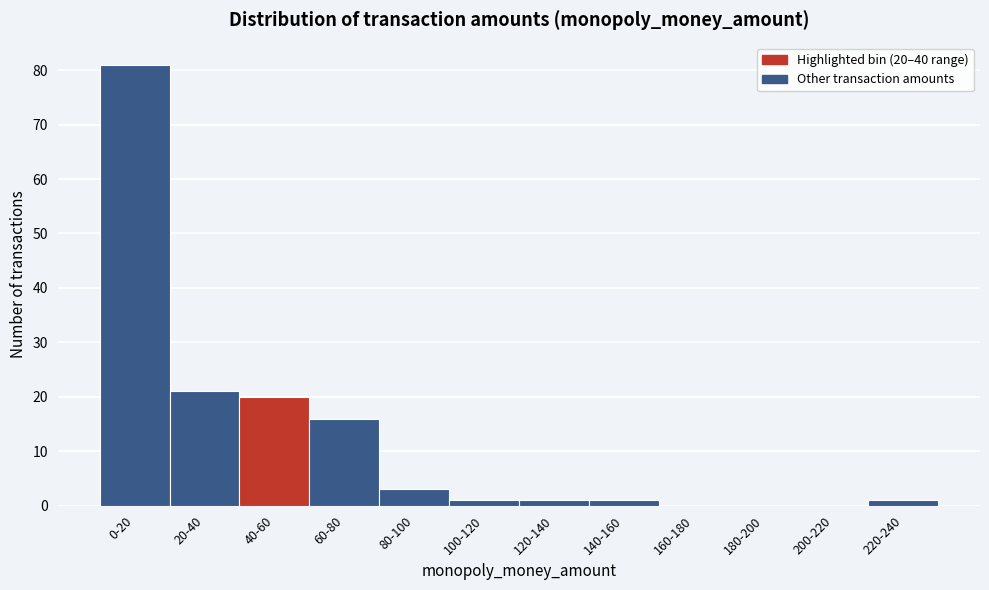

Reading right to left, what are all the values shown in this chart?

220-240=1	200-220=0	180-200=0	160-180=0	140-160=1	120-140=1	100-120=1	80-100=3	60-80=16	40-60=20	20-40=21	0-20=81